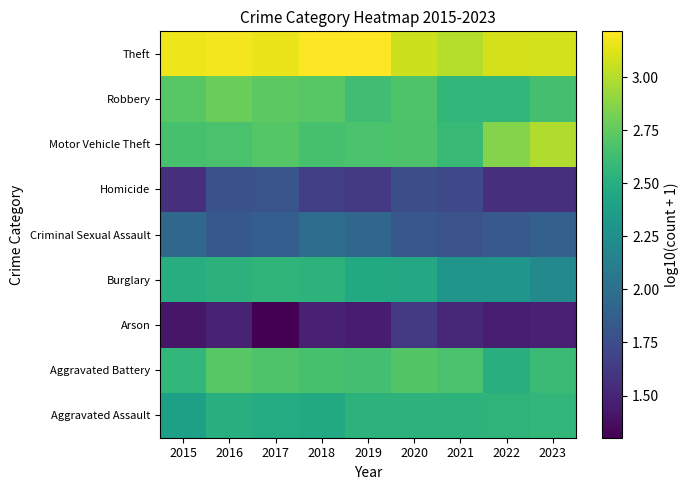

At how many categories does at least one series exceed 2?

9